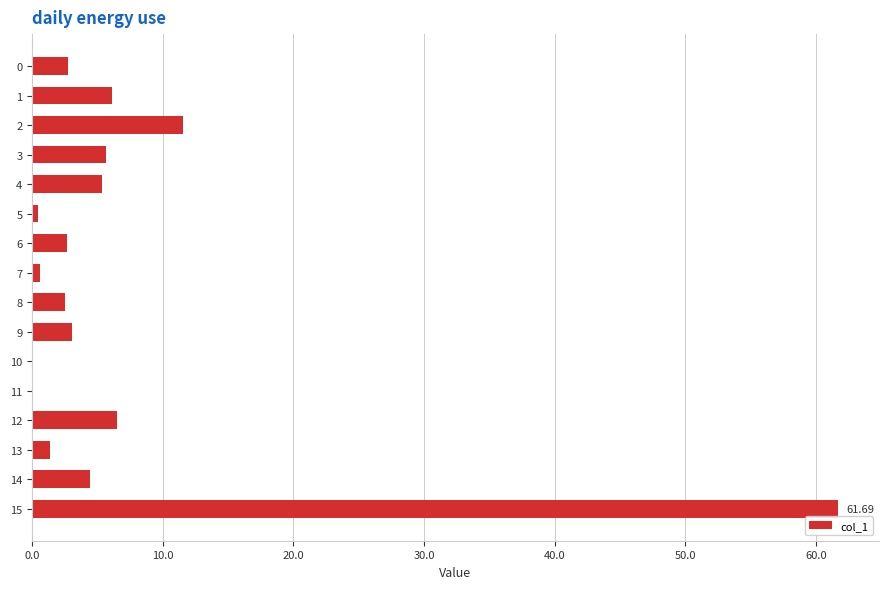

The value at 15 is 103.6. True or false?

False